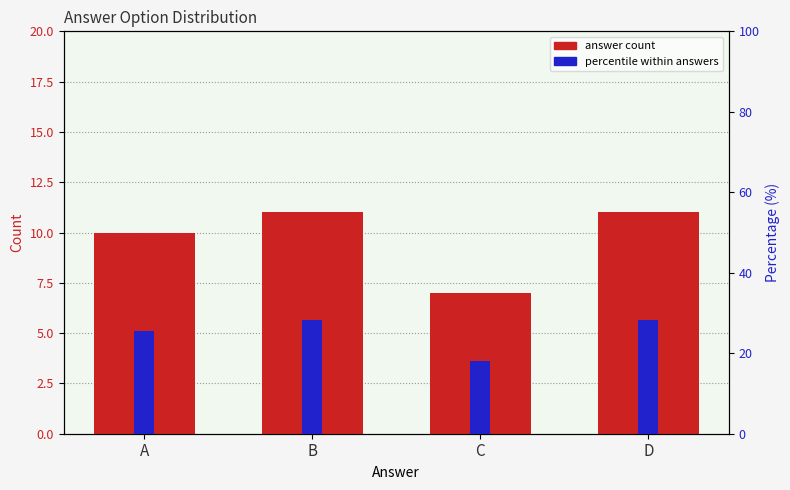

Are the bars horizontal?

No